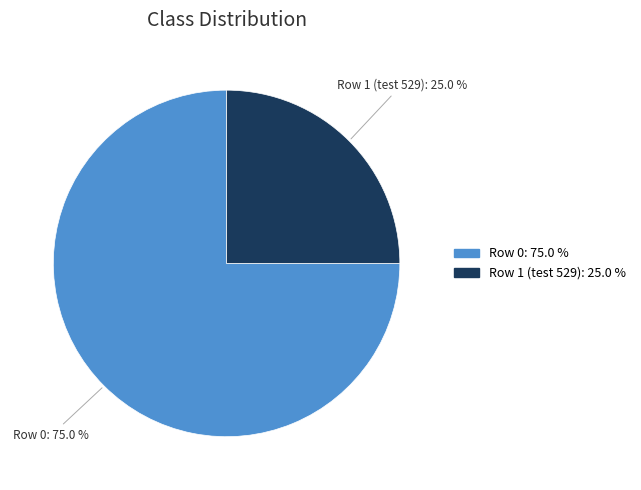

Rank the categories by value from highest to lowest.

Row 0, Row 1 (test 529)